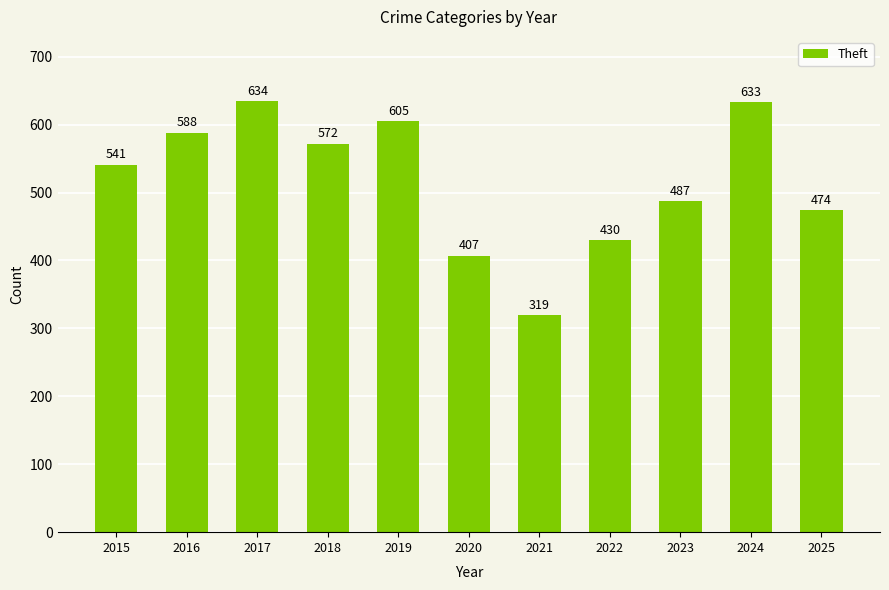

What is the greatest value displayed?

634